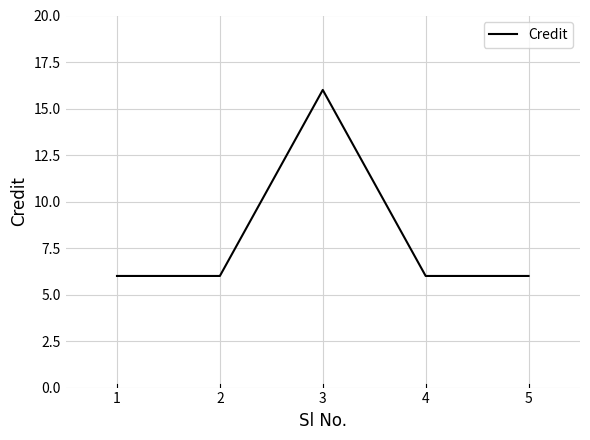

Reading left to right, transcribe all the data shown in this chart.

6	6	16	6	6